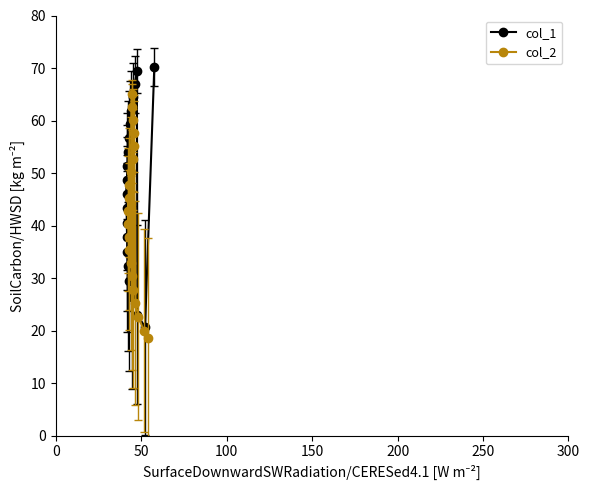

At 0, list the series in order from smallest to largest.

col_2, col_1